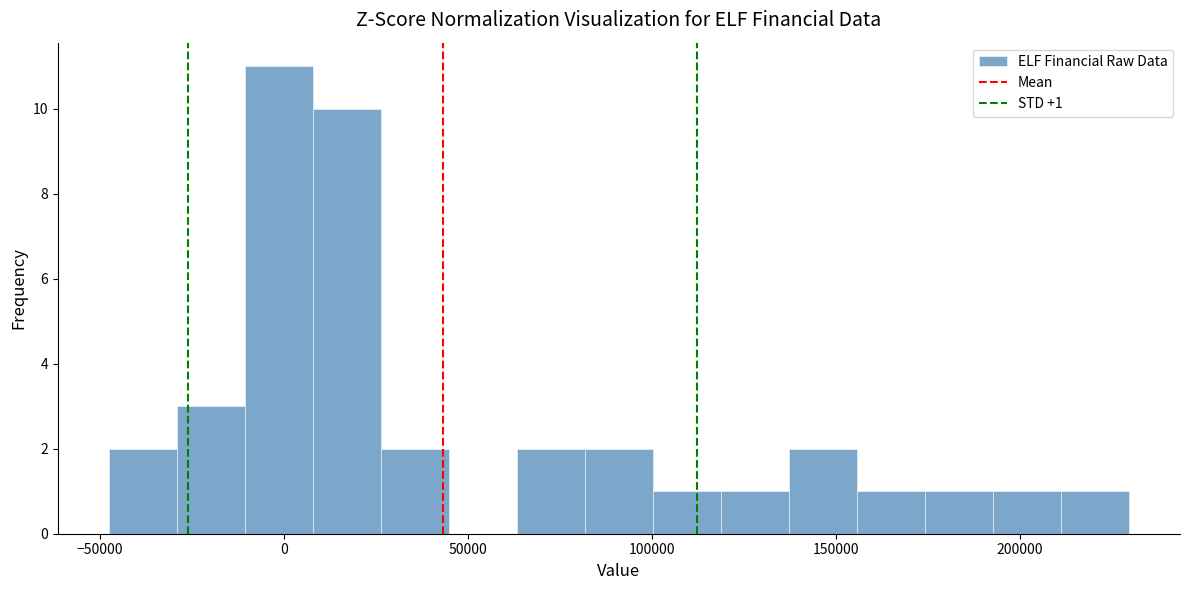

Read against the x-axis, roughly where is the centre of the tallest bar?

0